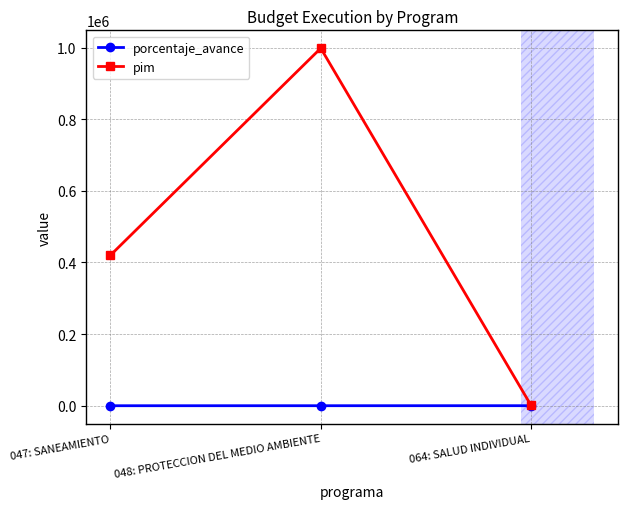

At 047: SANEAMIENTO, list the series in order from largest to smallest.

pim, porcentaje_avance